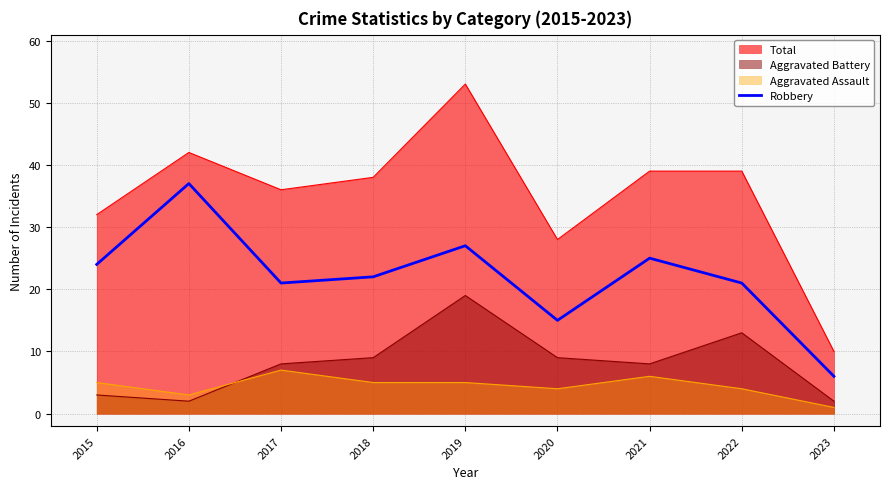

Does the chart display data point markers on the line(s)?

No